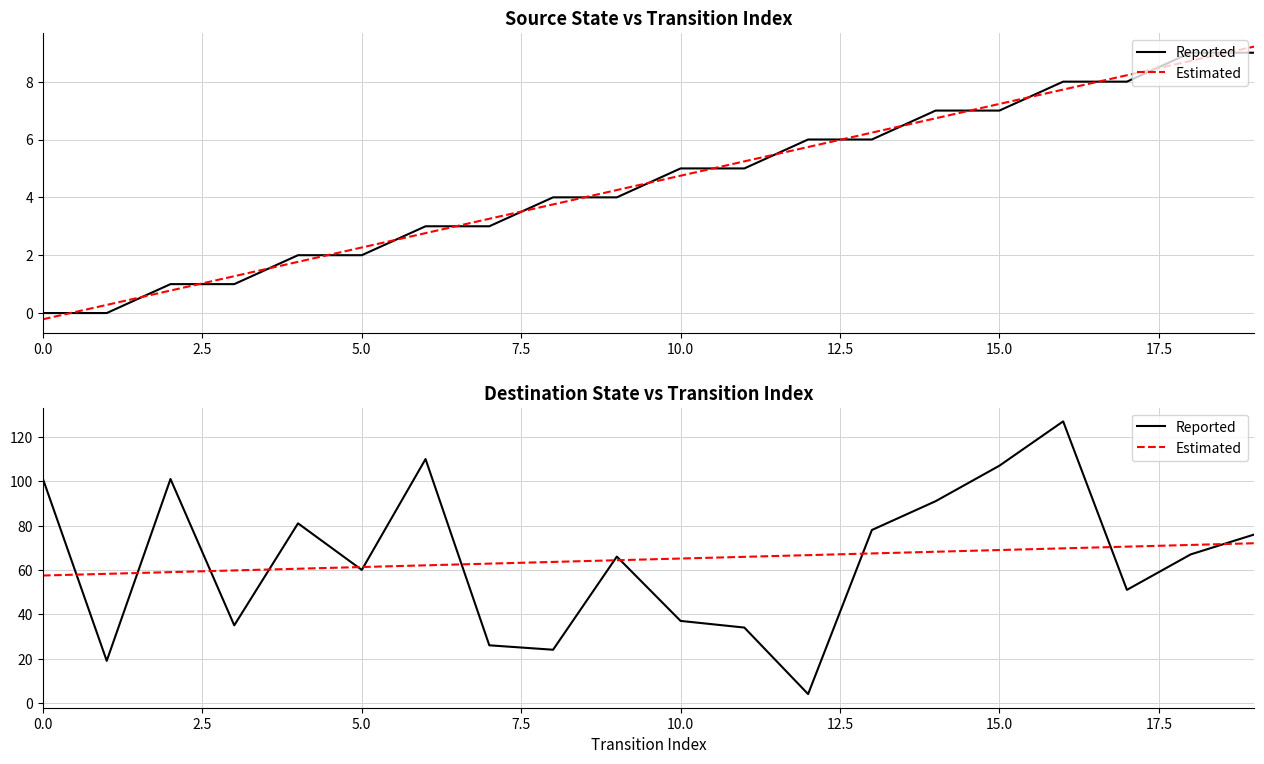

Which series has the largest range (max minus min)?

Reported